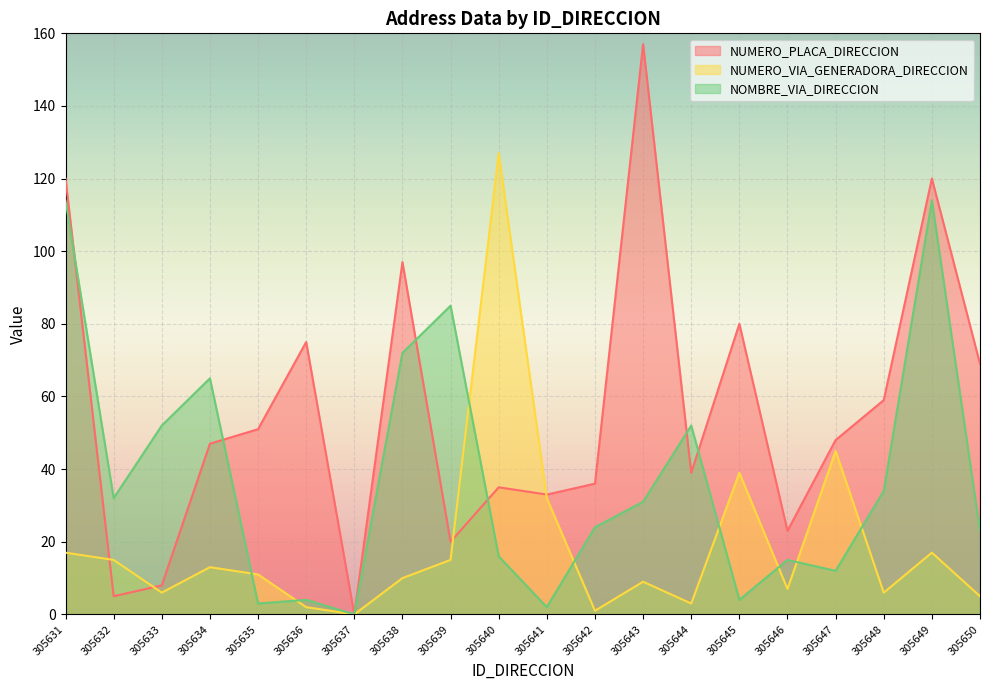

What is the approximate value of NOMBRE_VIA_DIRECCION at 305633, to the nearest 50?

50